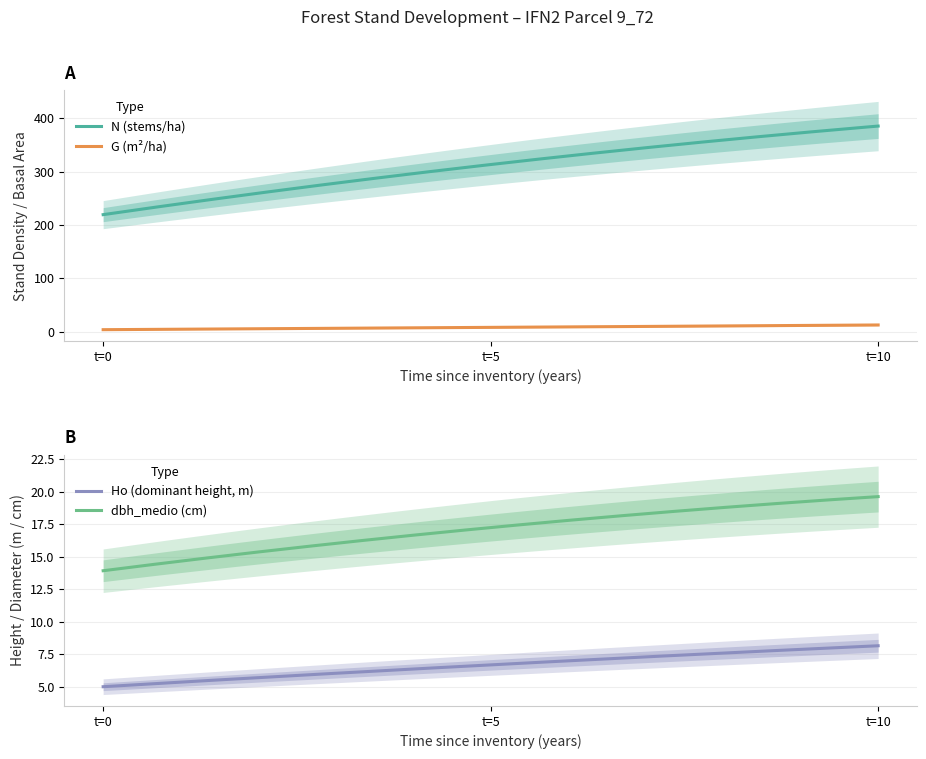

What is the approximate value of N at 5?

313.2